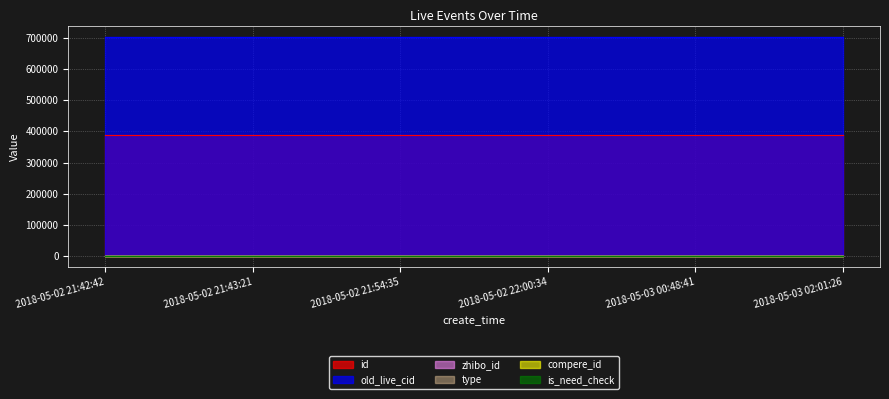

What is the value of the zhibo_id point at the 1st from the left?

152